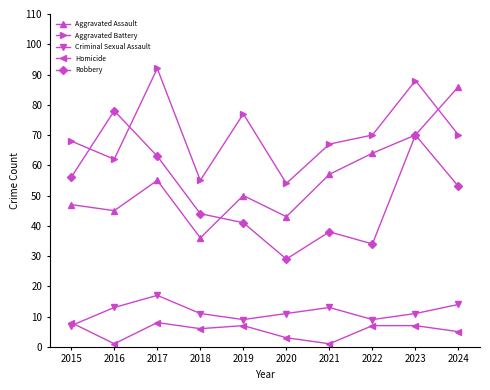

After their last crossing, which series has the higher values: Aggravated Assault or Aggravated Battery?

Aggravated Assault